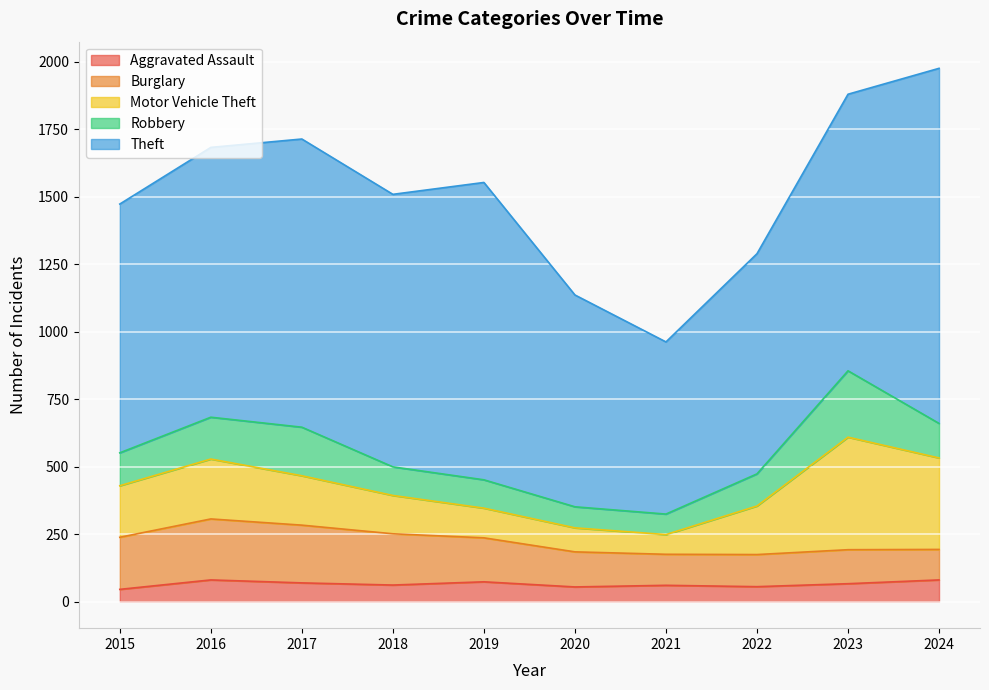

What is the difference between the Burglary values at 2018 and 2015?

3